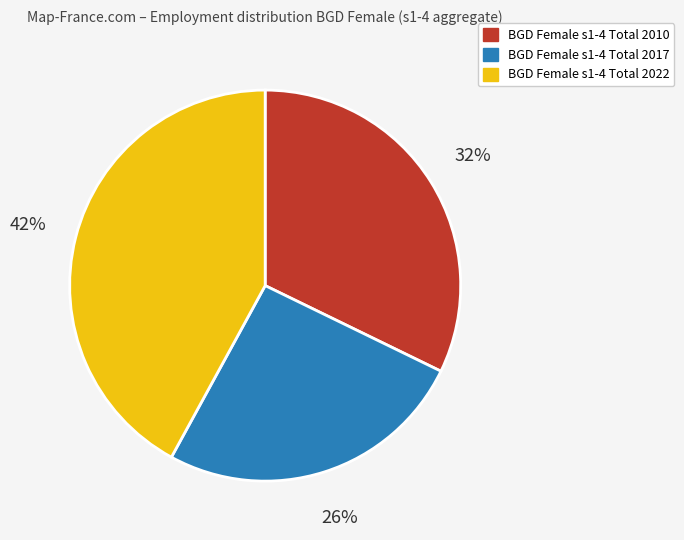

To the nearest percent, what is the average slice percentage?

33%